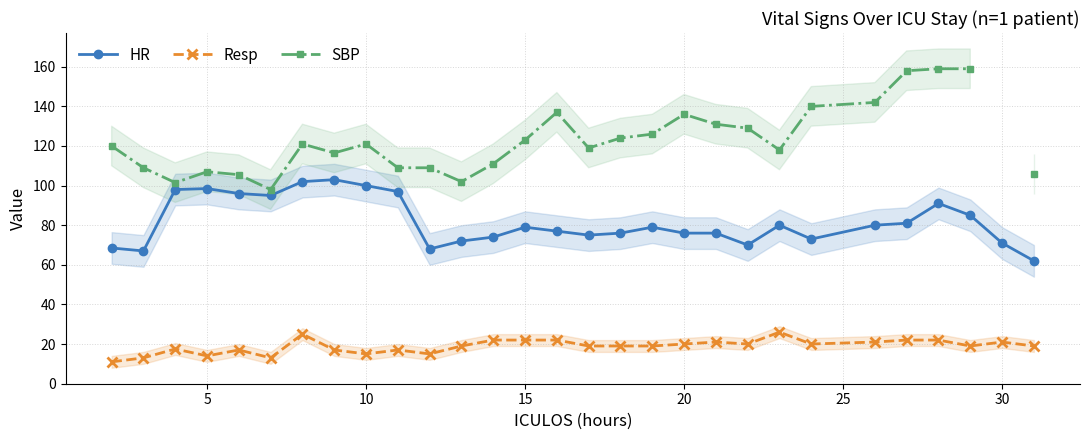

What are all the series names shown in the legend?

HR, Resp, SBP